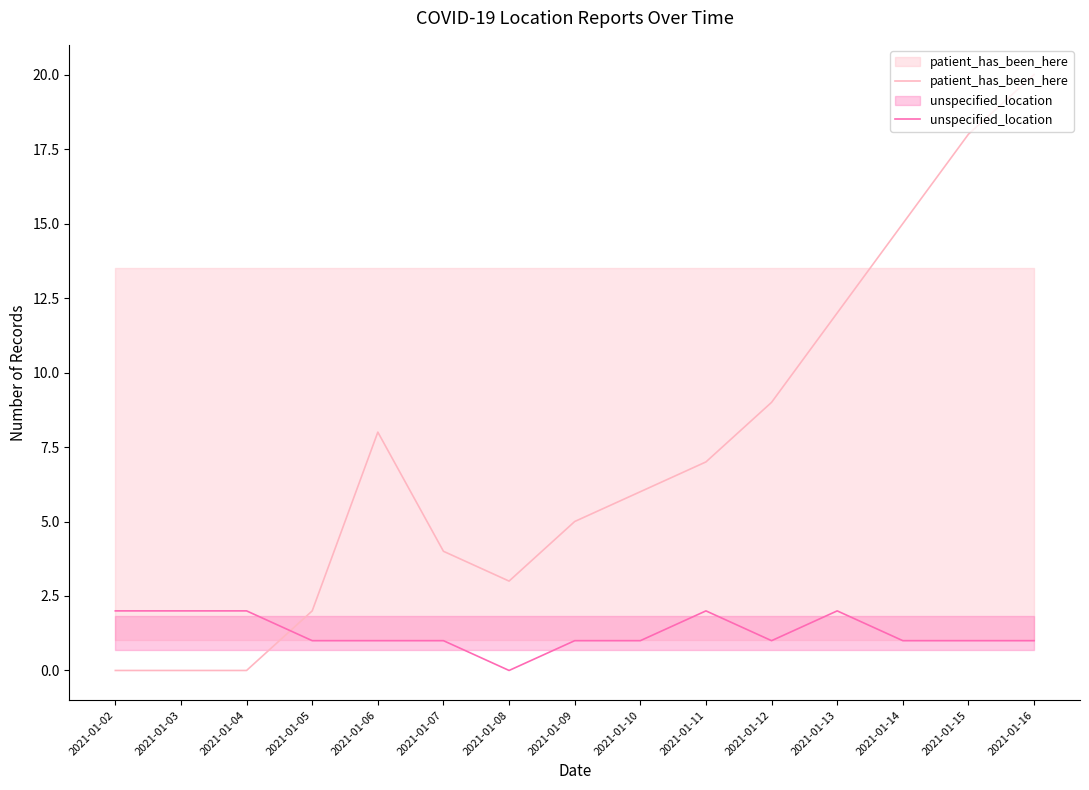

How many values in the unspecified_location series exceed 1?

5